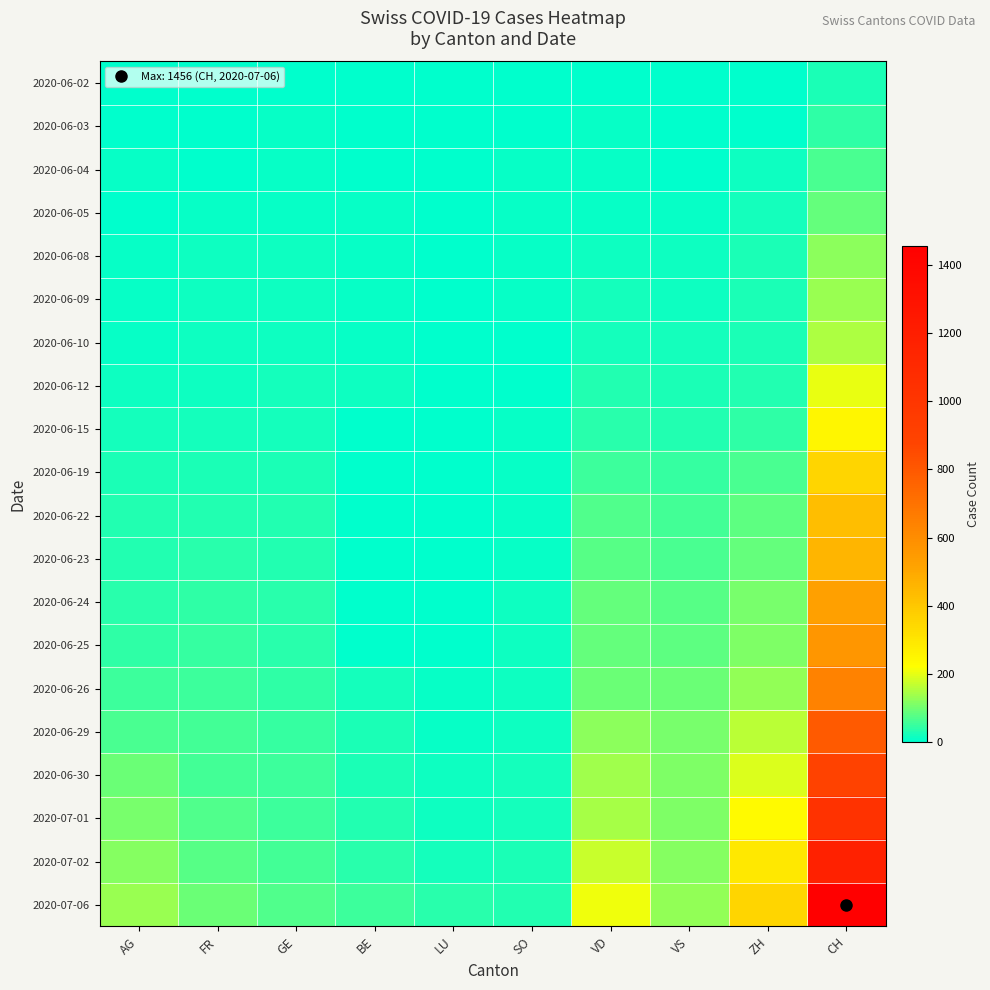

Reading right to left, list all the values displayed in this chart.

2020-06-02: CH=23	ZH=2	VS=2	VD=4	SO=3	LU=0	BE=1	GE=4	FR=2	AG=3
2020-06-03: CH=42	ZH=5	VS=2	VD=6	SO=5	LU=0	BE=2	GE=6	FR=3	AG=4
2020-06-04: CH=65	ZH=13	VS=4	VD=9	SO=6	LU=0	BE=4	GE=7	FR=5	AG=6
2020-06-05: CH=86	ZH=19	VS=7	VD=11	SO=6	LU=0	BE=6	GE=8	FR=7	AG=0
2020-06-08: CH=124	ZH=23	VS=15	VD=16	SO=6	LU=1	BE=8	GE=12	FR=13	AG=8
2020-06-09: CH=134	ZH=23	VS=16	VD=19	SO=6	LU=1	BE=9	GE=12	FR=13	AG=10
2020-06-10: CH=151	ZH=26	VS=20	VD=20	SO=0	LU=1	BE=9	GE=14	FR=15	AG=10
2020-06-12: CH=201	ZH=30	VS=28	VD=31	SO=0	LU=0	BE=17	GE=18	FR=16	AG=16
2020-06-15: CH=250	ZH=45	VS=32	VD=35	SO=8	LU=0	BE=0	GE=20	FR=22	AG=20
2020-06-19: CH=355	ZH=68	VS=48	VD=56	SO=11	LU=2	BE=0	GE=25	FR=27	AG=26
2020-06-22: CH=430	ZH=83	VS=58	VD=71	SO=11	LU=3	BE=0	GE=30	FR=32	AG=31
2020-06-23: CH=460	ZH=87	VS=65	VD=77	SO=11	LU=3	BE=0	GE=34	FR=36	AG=31
2020-06-24: CH=525	ZH=103	VS=75	VD=86	SO=12	LU=3	BE=0	GE=36	FR=44	AG=38
2020-06-25: CH=564	ZH=110	VS=82	VD=89	SO=13	LU=4	BE=0	GE=38	FR=47	AG=43
2020-06-26: CH=637	ZH=129	VS=92	VD=95	SO=13	LU=6	BE=18	GE=41	FR=52	AG=53
2020-06-29: CH=793	ZH=161	VS=105	VD=121	SO=16	LU=8	BE=25	GE=48	FR=61	AG=68
2020-06-30: CH=895	ZH=189	VS=109	VD=137	SO=19	LU=12	BE=27	GE=52	FR=61	AG=91
2020-07-01: CH=1027	ZH=237	VS=112	VD=146	SO=21	LU=17	BE=29	GE=53	FR=72	AG=106
2020-07-02: CH=1171	ZH=293	VS=115	VD=171	SO=23	LU=22	BE=35	GE=58	FR=79	AG=119
2020-07-06: CH=1456	ZH=356	VS=127	VD=207	SO=32	LU=36	BE=52	GE=71	FR=94	AG=135